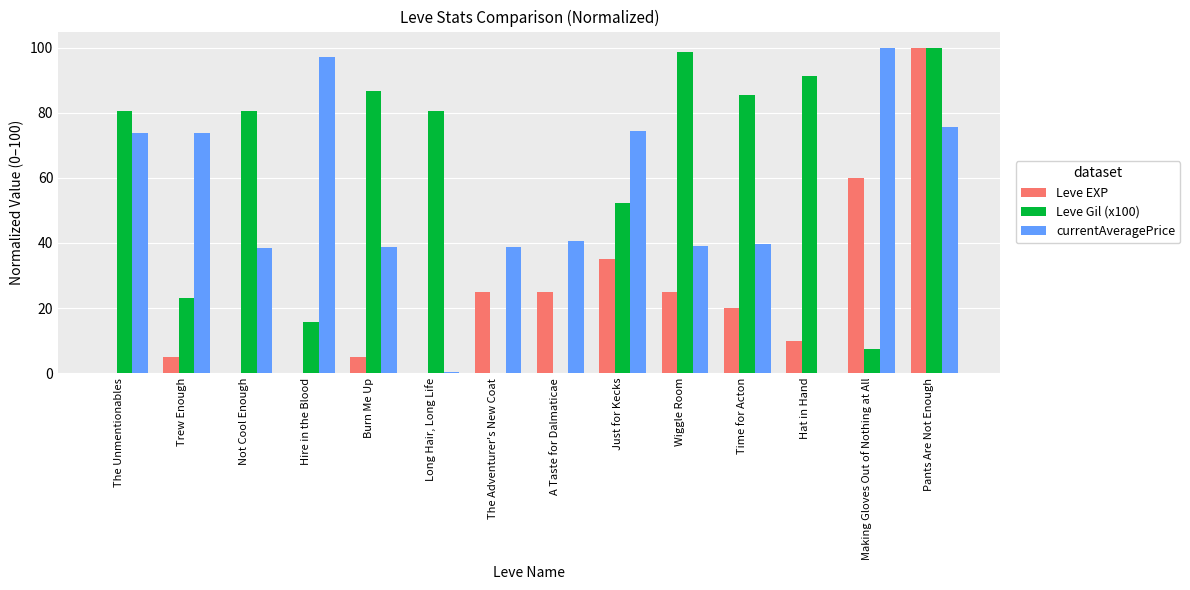

Is the value of currentAveragePrice at Burn Me Up greater than the value of Leve EXP at Wiggle Room?

Yes